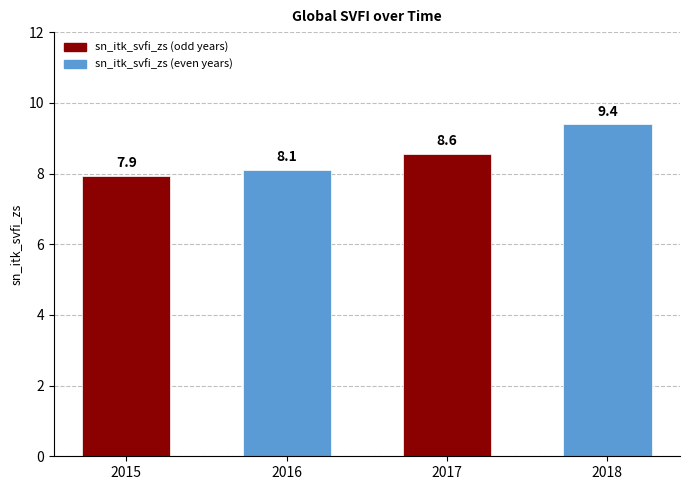

How many bars are there in total?

4